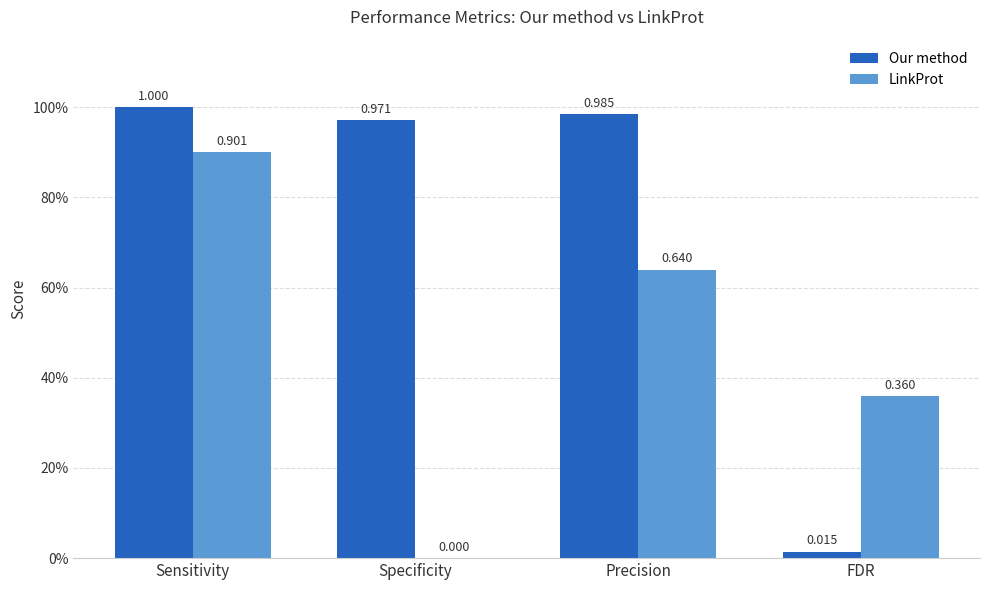

What is the greatest value displayed?

1.0